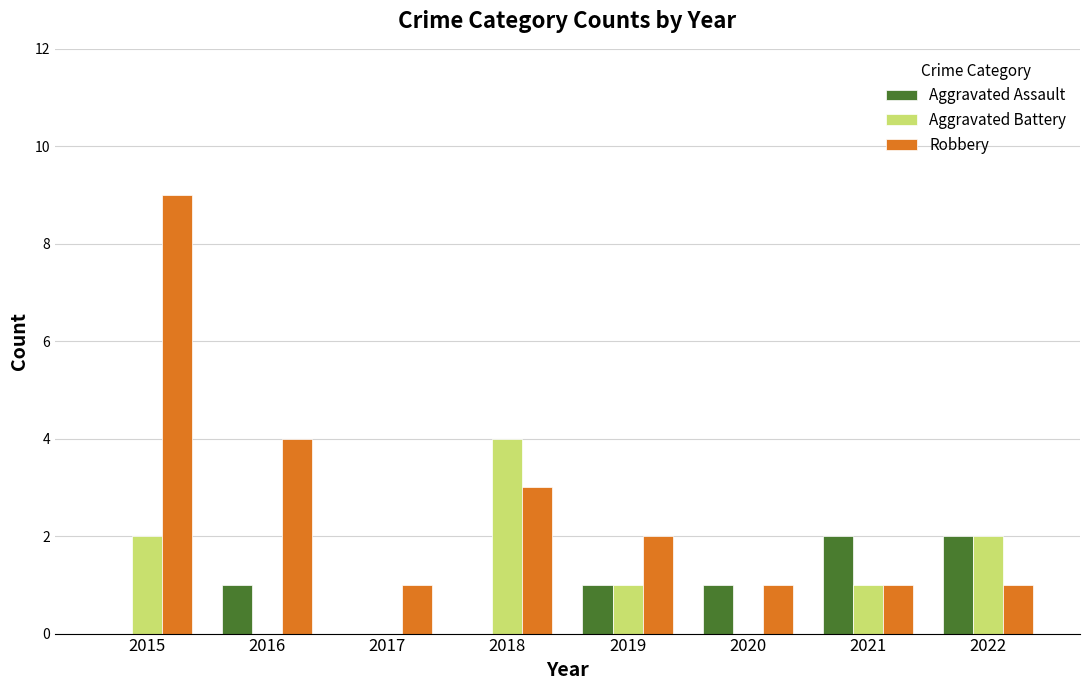

What is the sum of all Aggravated Battery values?

10